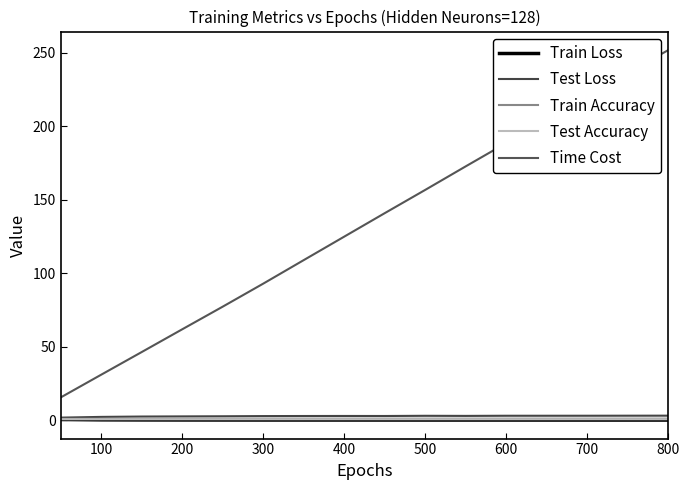

What is the label of the 14th point from the left?

700